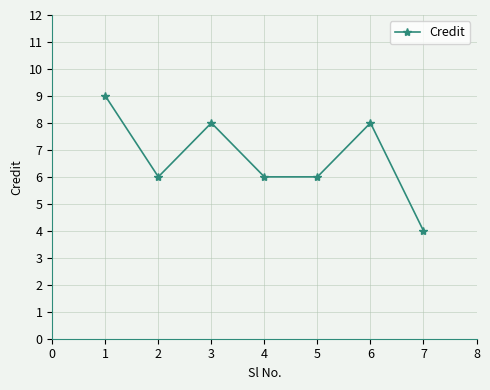

At which category does the data reach its first local valley?

2